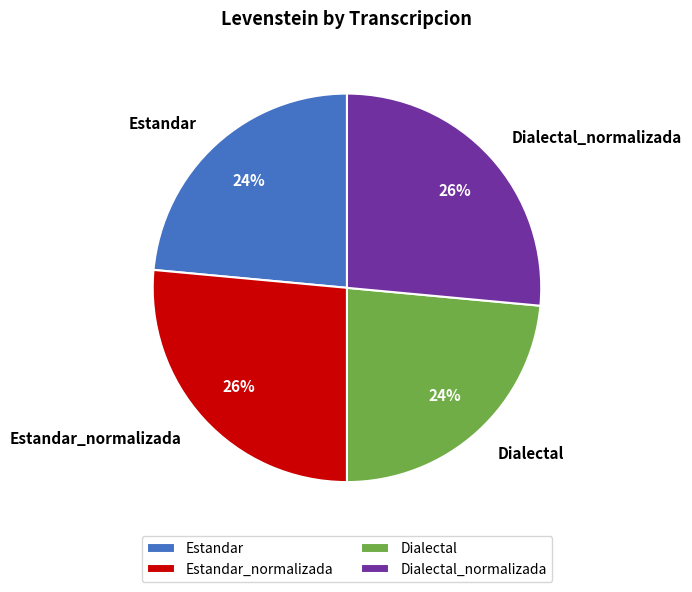

How many slices are in this pie chart?

4